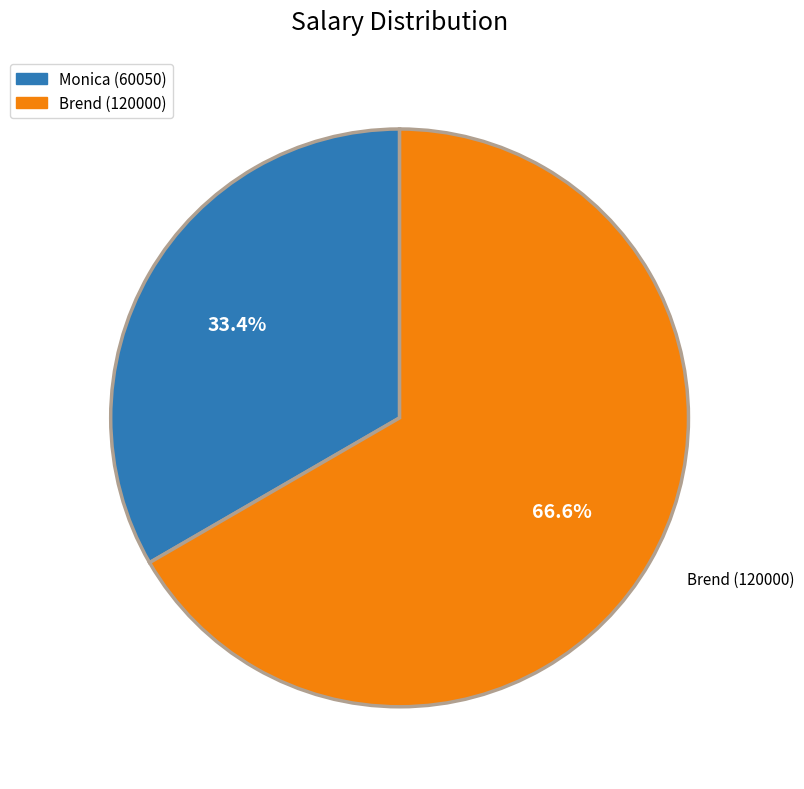

What portion of the pie excludes Brend?

33.4%